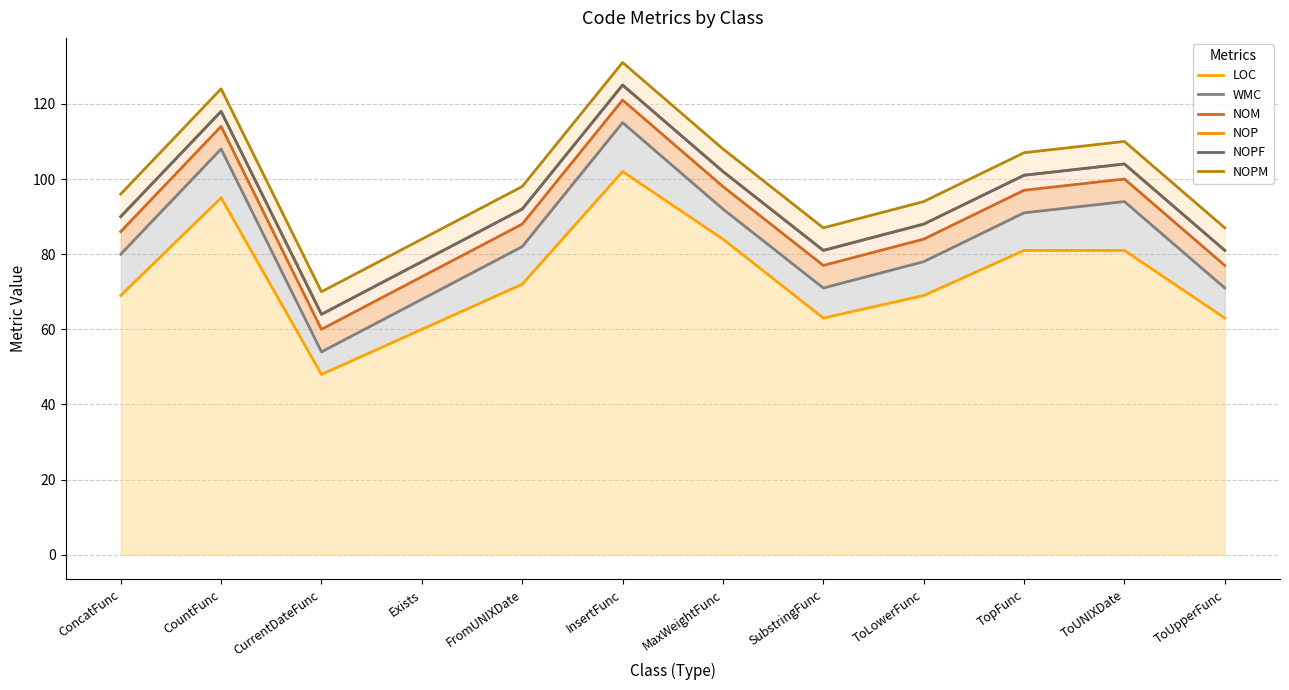

What is the difference between the maximum and minimum values in the NOPF series?

61